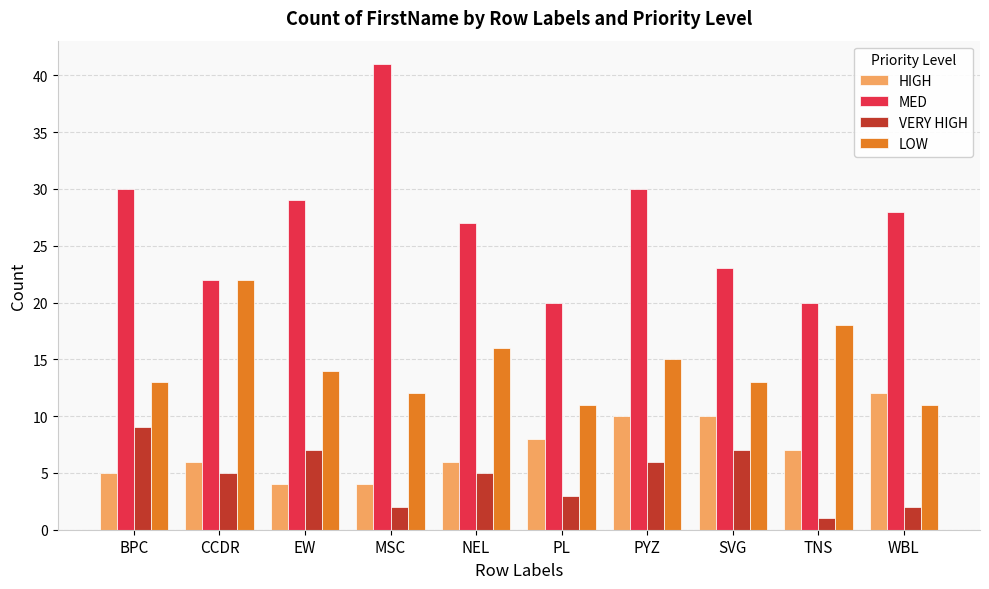

How many VERY HIGH values are between 2 and 7?

8